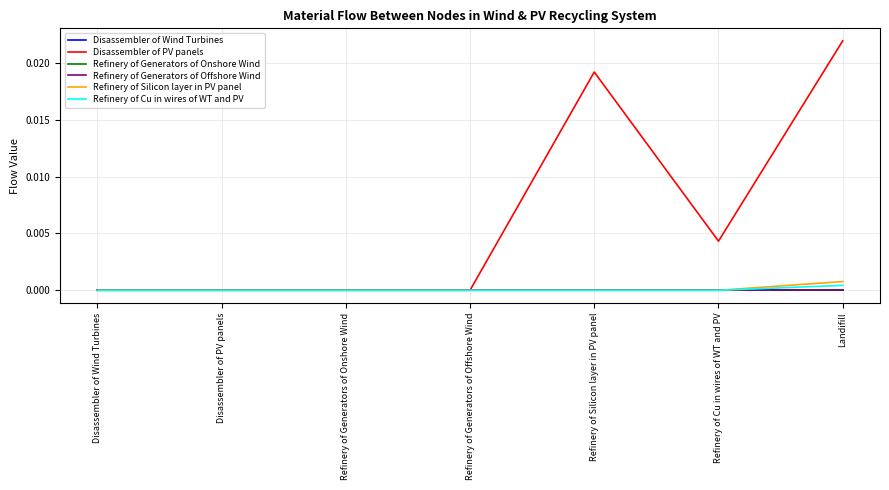

True or false: Disassembler of Wind Turbines and Refinery of Generators of Offshore Wind cross at least once.

False